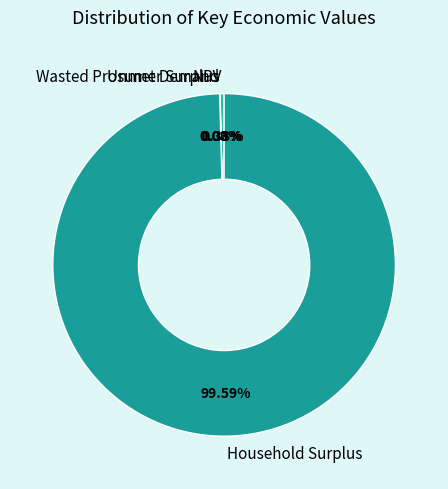

What is the largest slice in the pie chart?

Household Surplus